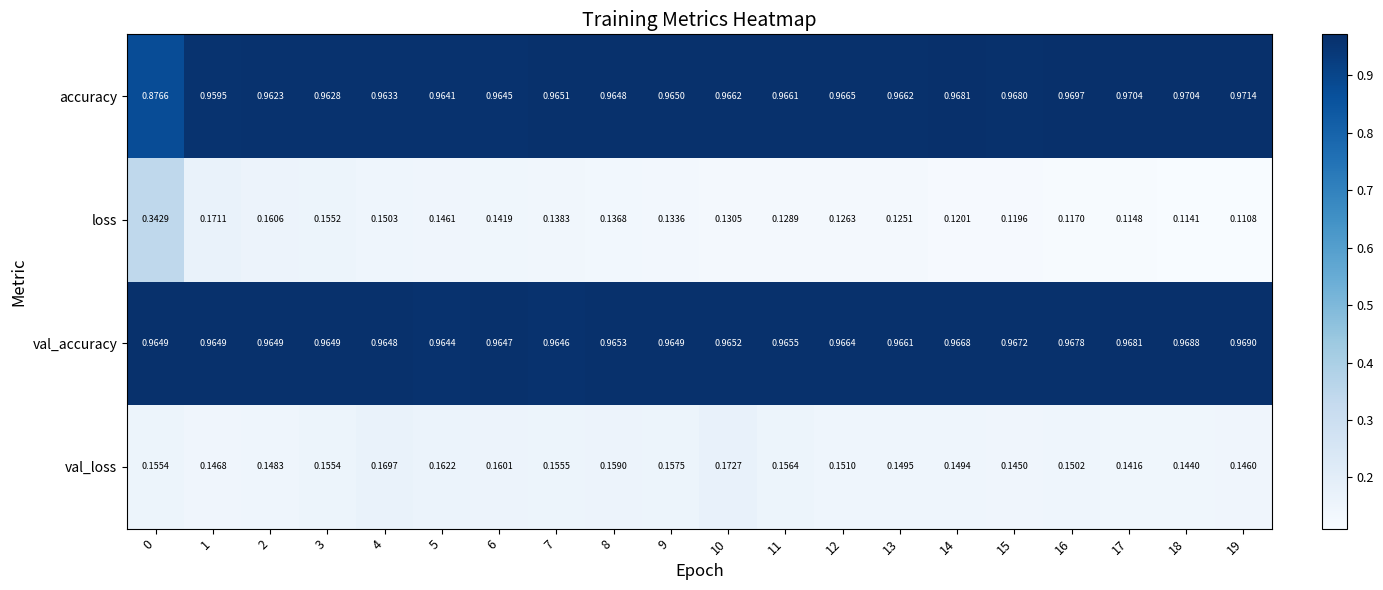

Rank the series at 16 from highest to lowest value.

accuracy, val_accuracy, val_loss, loss